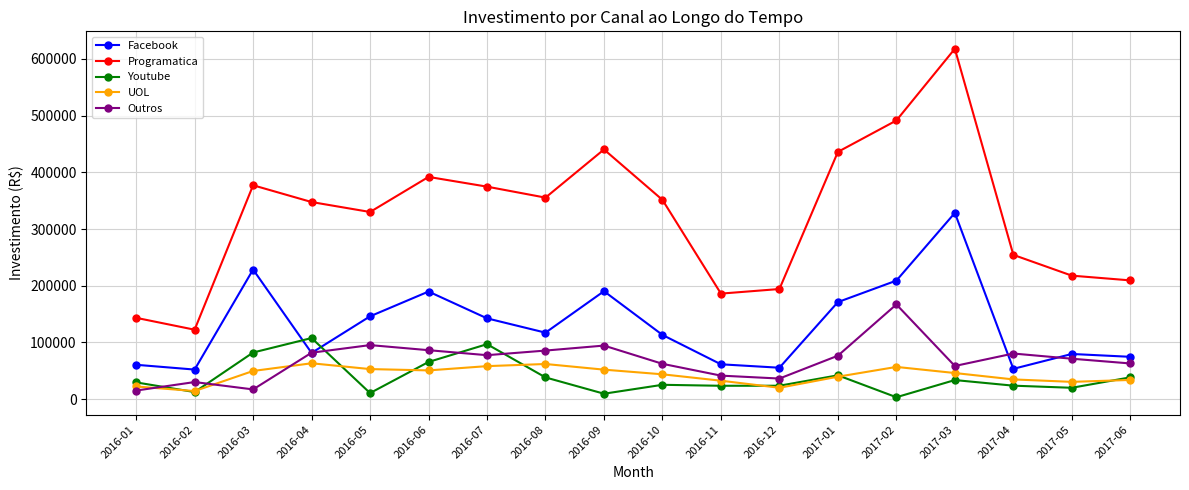

True or false: UOL and Facebook cross at least once.

False